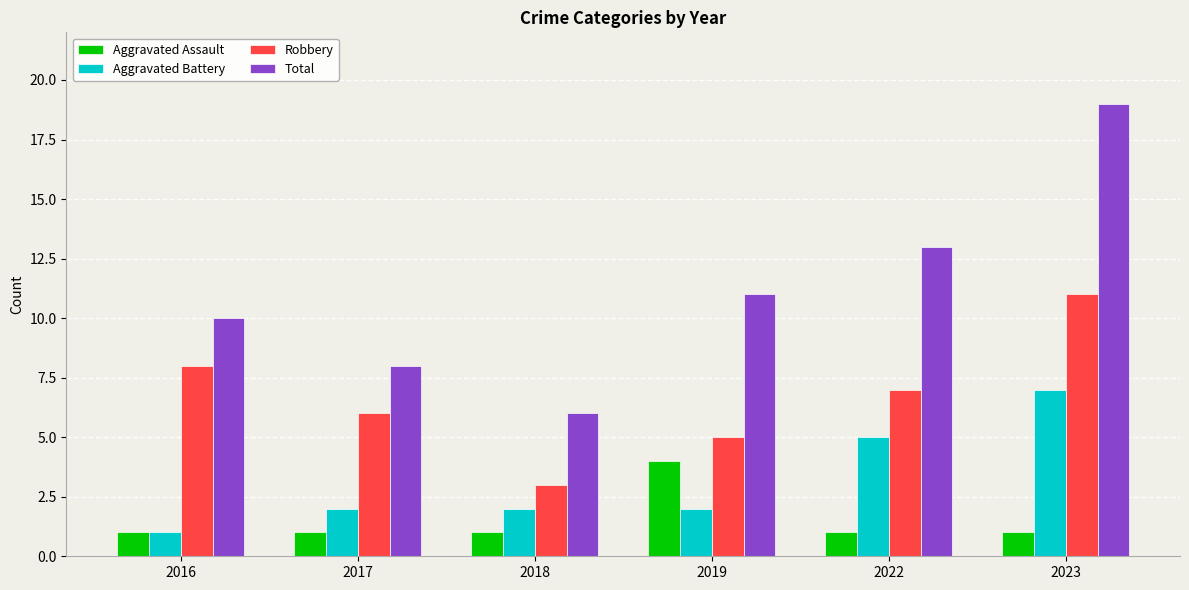

Reading right to left, list all the values displayed in this chart.

Aggravated Assault: 1	1	4	1	1	1
Aggravated Battery: 7	5	2	2	2	1
Robbery: 11	7	5	3	6	8
Total: 19	13	11	6	8	10